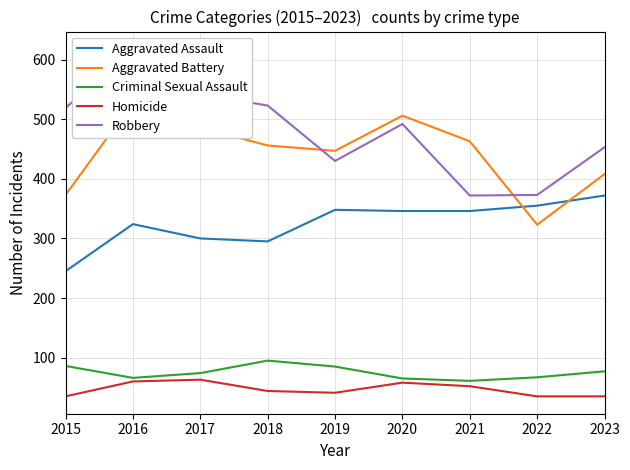

Which label corresponds to the smallest value in the chart?

2015